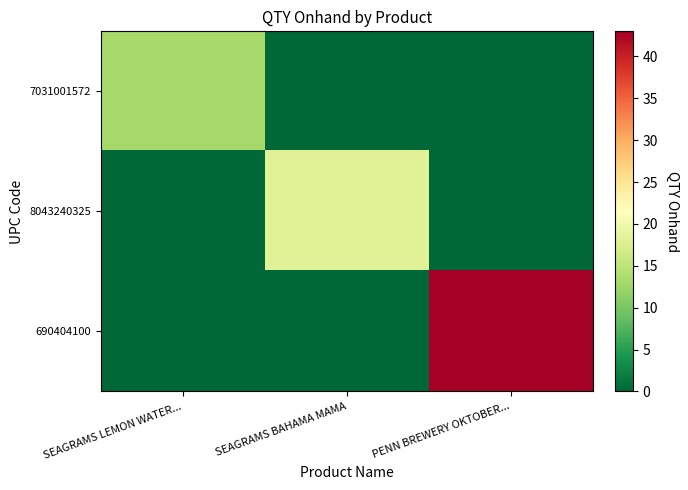

What is the total value across all series at PENN BREWERY OKTOBER...?

43